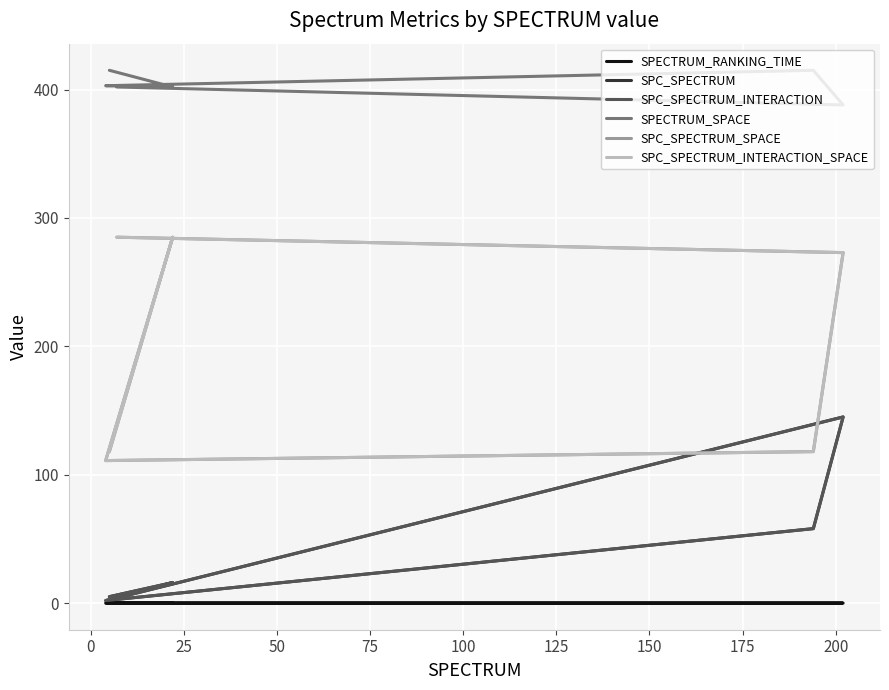

What is the difference between the maximum and minimum values in the SPC_SPECTRUM_INTERACTION series?

143.0